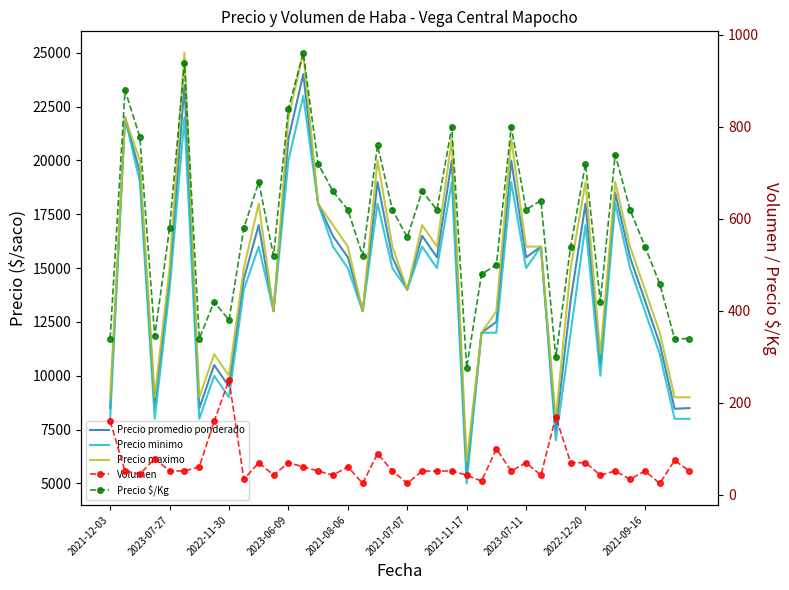

How many data points in Precio promedio ponderado are above 15500?

16